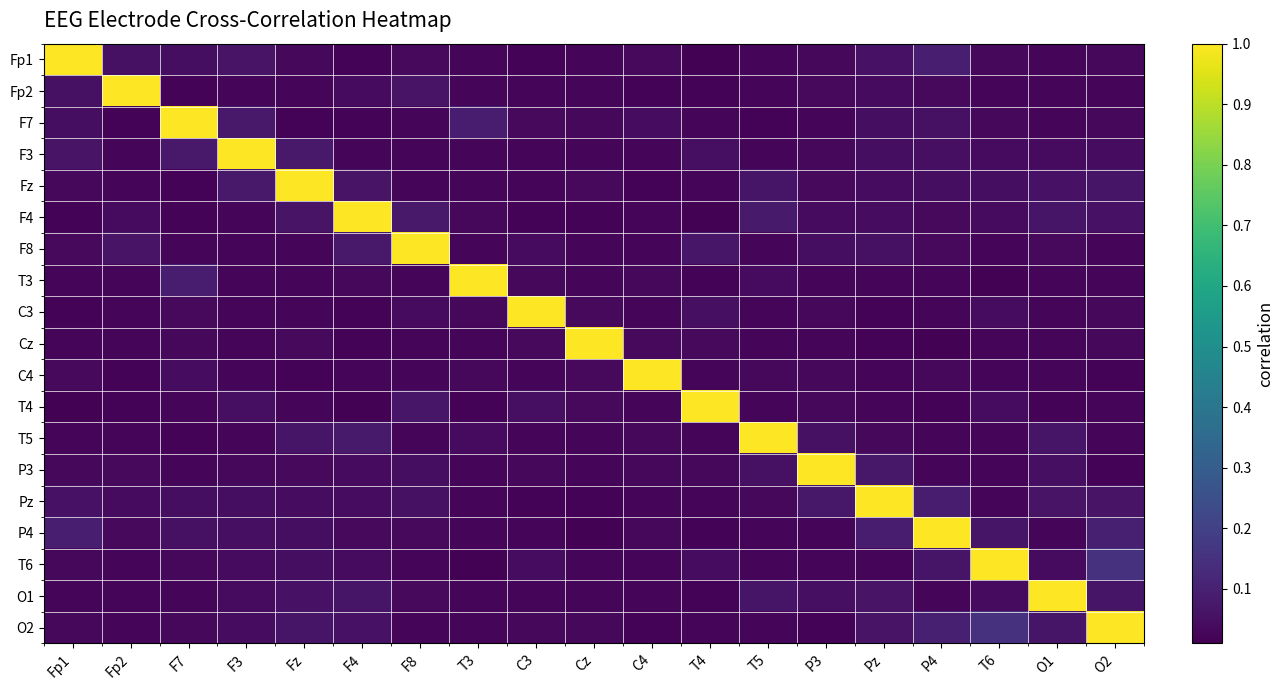

Reading right to left, what are all the values shown in this chart?

Fp1: O2=0.0	O1=0.0	T6=0.0	P4=0.1	Pz=0.1	P3=0.0	T5=0.0	T4=0.0	C4=0.0	Cz=0.0	C3=0.0	T3=0.0	F8=0.0	F4=0.0	Fz=0.0	F3=0.1	F7=0.0	Fp2=0.1	Fp1=1.0
Fp2: O2=0.0	O1=0.0	T6=0.0	P4=0.0	Pz=0.0	P3=0.0	T5=0.0	T4=0.0	C4=0.0	Cz=0.0	C3=0.0	T3=0.0	F8=0.1	F4=0.0	Fz=0.0	F3=0.0	F7=0.0	Fp2=1.0	Fp1=0.1
F7: O2=0.0	O1=0.0	T6=0.0	P4=0.1	Pz=0.0	P3=0.0	T5=0.0	T4=0.0	C4=0.0	Cz=0.0	C3=0.0	T3=0.1	F8=0.0	F4=0.0	Fz=0.0	F3=0.1	F7=1.0	Fp2=0.0	Fp1=0.0
F3: O2=0.0	O1=0.0	T6=0.0	P4=0.1	Pz=0.0	P3=0.0	T5=0.0	T4=0.1	C4=0.0	Cz=0.0	C3=0.0	T3=0.0	F8=0.0	F4=0.0	Fz=0.1	F3=1.0	F7=0.1	Fp2=0.0	Fp1=0.1
Fz: O2=0.1	O1=0.1	T6=0.0	P4=0.0	Pz=0.0	P3=0.0	T5=0.1	T4=0.0	C4=0.0	Cz=0.0	C3=0.0	T3=0.0	F8=0.0	F4=0.1	Fz=1.0	F3=0.1	F7=0.0	Fp2=0.0	Fp1=0.0
F4: O2=0.1	O1=0.1	T6=0.0	P4=0.0	Pz=0.0	P3=0.0	T5=0.1	T4=0.0	C4=0.0	Cz=0.0	C3=0.0	T3=0.0	F8=0.1	F4=1.0	Fz=0.1	F3=0.0	F7=0.0	Fp2=0.0	Fp1=0.0
F8: O2=0.0	O1=0.0	T6=0.0	P4=0.0	Pz=0.1	P3=0.0	T5=0.0	T4=0.1	C4=0.0	Cz=0.0	C3=0.0	T3=0.0	F8=1.0	F4=0.1	Fz=0.0	F3=0.0	F7=0.0	Fp2=0.1	Fp1=0.0
T3: O2=0.0	O1=0.0	T6=0.0	P4=0.0	Pz=0.0	P3=0.0	T5=0.0	T4=0.0	C4=0.0	Cz=0.0	C3=0.0	T3=1.0	F8=0.0	F4=0.0	Fz=0.0	F3=0.0	F7=0.1	Fp2=0.0	Fp1=0.0
C3: O2=0.0	O1=0.0	T6=0.0	P4=0.0	Pz=0.0	P3=0.0	T5=0.0	T4=0.1	C4=0.0	Cz=0.0	C3=1.0	T3=0.0	F8=0.0	F4=0.0	Fz=0.0	F3=0.0	F7=0.0	Fp2=0.0	Fp1=0.0
Cz: O2=0.0	O1=0.0	T6=0.0	P4=0.0	Pz=0.0	P3=0.0	T5=0.0	T4=0.0	C4=0.0	Cz=1.0	C3=0.0	T3=0.0	F8=0.0	F4=0.0	Fz=0.0	F3=0.0	F7=0.0	Fp2=0.0	Fp1=0.0
C4: O2=0.0	O1=0.0	T6=0.0	P4=0.0	Pz=0.0	P3=0.0	T5=0.0	T4=0.0	C4=1.0	Cz=0.0	C3=0.0	T3=0.0	F8=0.0	F4=0.0	Fz=0.0	F3=0.0	F7=0.0	Fp2=0.0	Fp1=0.0
T4: O2=0.0	O1=0.0	T6=0.0	P4=0.0	Pz=0.0	P3=0.0	T5=0.0	T4=1.0	C4=0.0	Cz=0.0	C3=0.1	T3=0.0	F8=0.1	F4=0.0	Fz=0.0	F3=0.1	F7=0.0	Fp2=0.0	Fp1=0.0
T5: O2=0.0	O1=0.1	T6=0.0	P4=0.0	Pz=0.0	P3=0.1	T5=1.0	T4=0.0	C4=0.0	Cz=0.0	C3=0.0	T3=0.0	F8=0.0	F4=0.1	Fz=0.1	F3=0.0	F7=0.0	Fp2=0.0	Fp1=0.0
P3: O2=0.0	O1=0.1	T6=0.0	P4=0.0	Pz=0.1	P3=1.0	T5=0.1	T4=0.0	C4=0.0	Cz=0.0	C3=0.0	T3=0.0	F8=0.0	F4=0.0	Fz=0.0	F3=0.0	F7=0.0	Fp2=0.0	Fp1=0.0
Pz: O2=0.1	O1=0.1	T6=0.0	P4=0.1	Pz=1.0	P3=0.1	T5=0.0	T4=0.0	C4=0.0	Cz=0.0	C3=0.0	T3=0.0	F8=0.1	F4=0.0	Fz=0.0	F3=0.0	F7=0.0	Fp2=0.0	Fp1=0.1
P4: O2=0.1	O1=0.0	T6=0.1	P4=1.0	Pz=0.1	P3=0.0	T5=0.0	T4=0.0	C4=0.0	Cz=0.0	C3=0.0	T3=0.0	F8=0.0	F4=0.0	Fz=0.0	F3=0.1	F7=0.1	Fp2=0.0	Fp1=0.1
T6: O2=0.2	O1=0.0	T6=1.0	P4=0.1	Pz=0.0	P3=0.0	T5=0.0	T4=0.0	C4=0.0	Cz=0.0	C3=0.0	T3=0.0	F8=0.0	F4=0.0	Fz=0.0	F3=0.0	F7=0.0	Fp2=0.0	Fp1=0.0
O1: O2=0.1	O1=1.0	T6=0.0	P4=0.0	Pz=0.1	P3=0.1	T5=0.1	T4=0.0	C4=0.0	Cz=0.0	C3=0.0	T3=0.0	F8=0.0	F4=0.1	Fz=0.1	F3=0.0	F7=0.0	Fp2=0.0	Fp1=0.0
O2: O2=1.0	O1=0.1	T6=0.2	P4=0.1	Pz=0.1	P3=0.0	T5=0.0	T4=0.0	C4=0.0	Cz=0.0	C3=0.0	T3=0.0	F8=0.0	F4=0.1	Fz=0.1	F3=0.0	F7=0.0	Fp2=0.0	Fp1=0.0